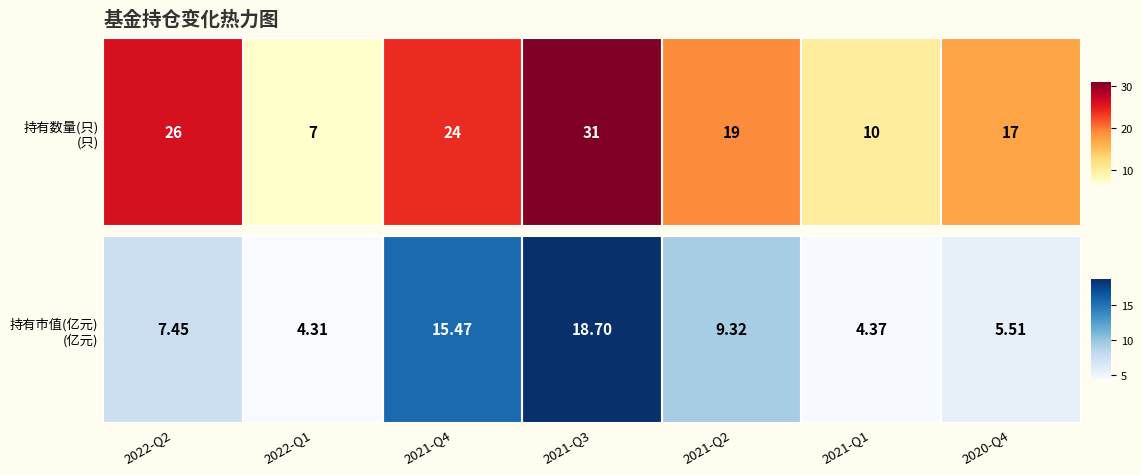

Rank the categories by value from lowest to highest.

2022-Q1, 2021-Q1, 2020-Q4, 2022-Q2, 2021-Q2, 2021-Q4, 2021-Q3